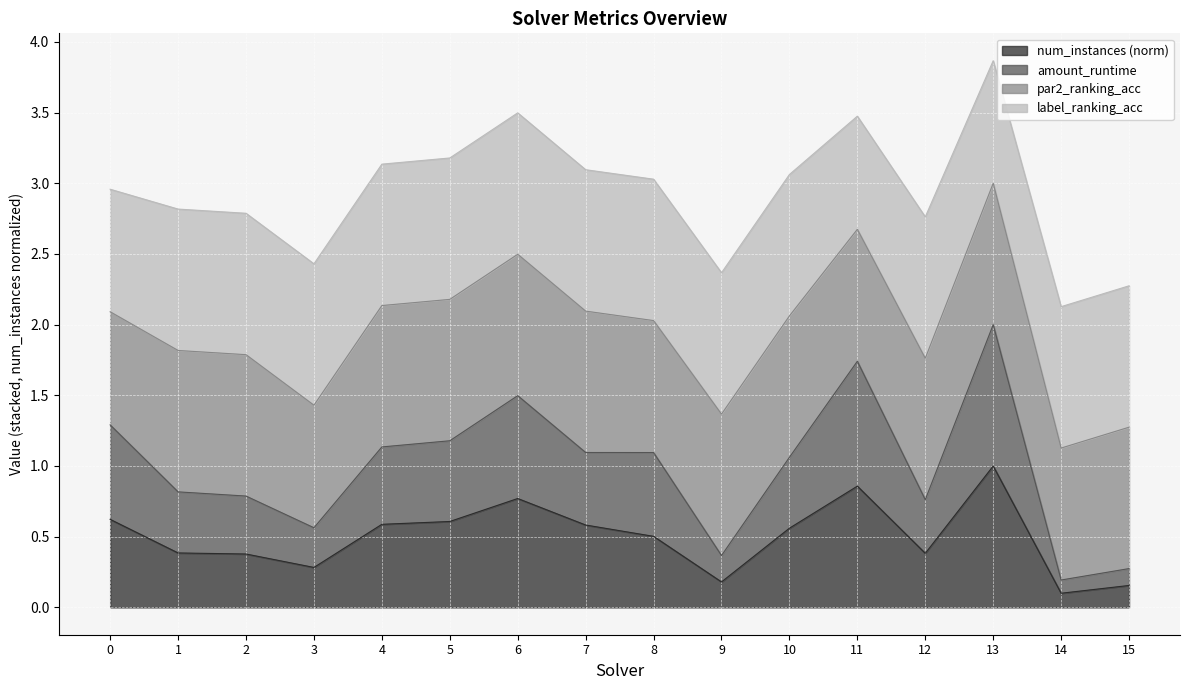

The num_instances series shows 0.4 at 2. True or false?

True